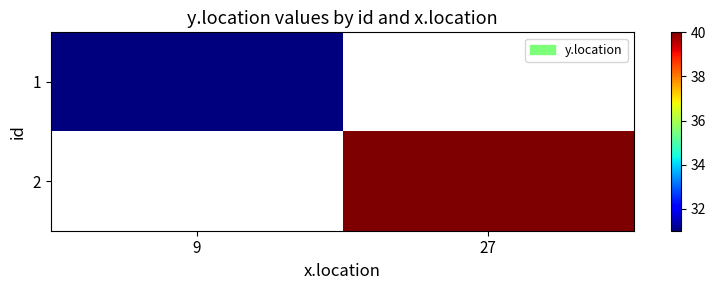

List the series in order of their overall mean, lowest first.

1, 2